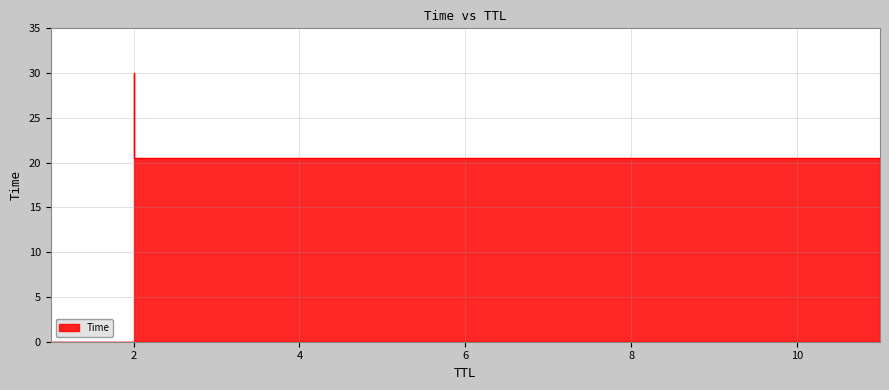

What is the label of the 2nd point from the right?

11